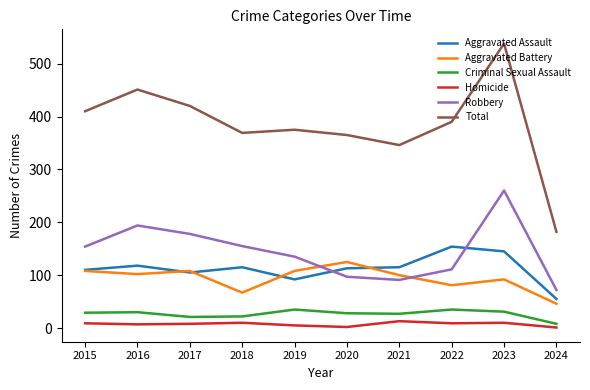

Where is the first local maximum for Robbery?

2016